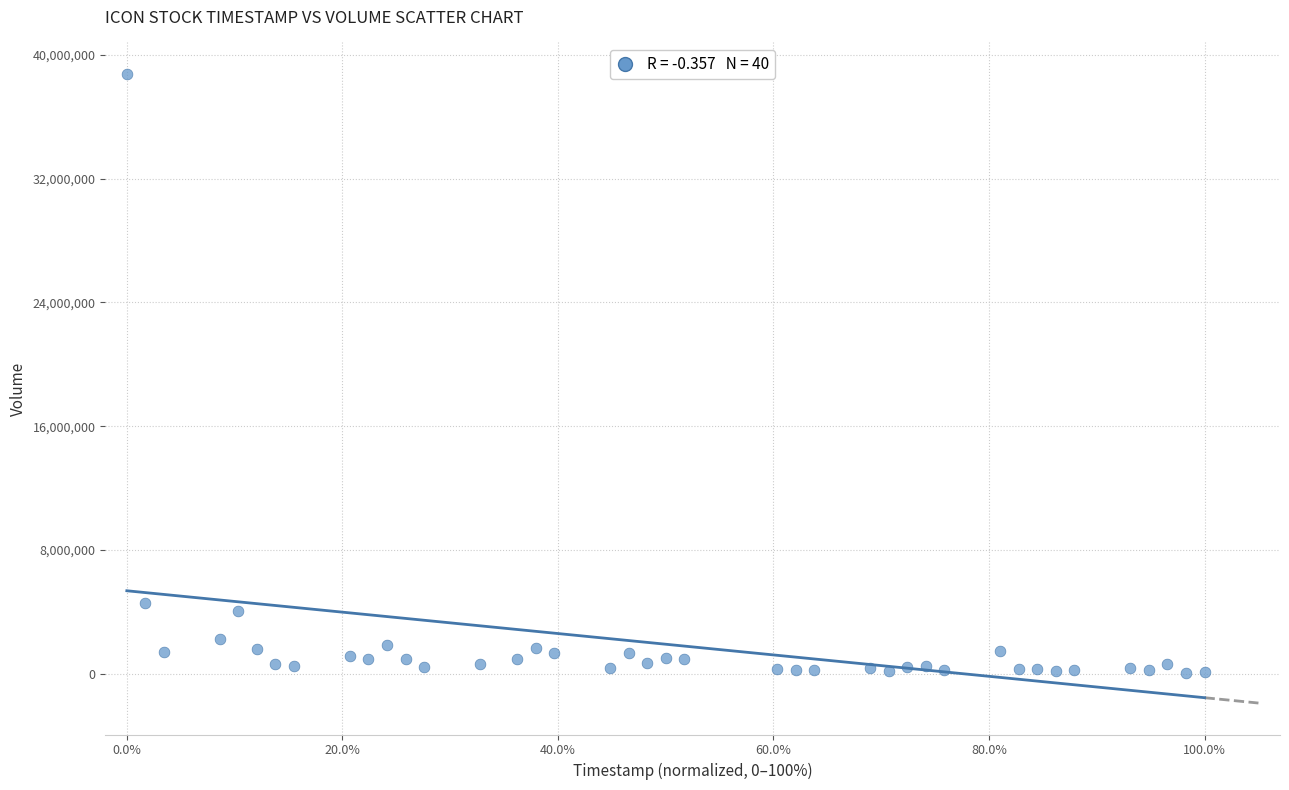

What Y value in the scatter plot is closest to 19419799?

4552787